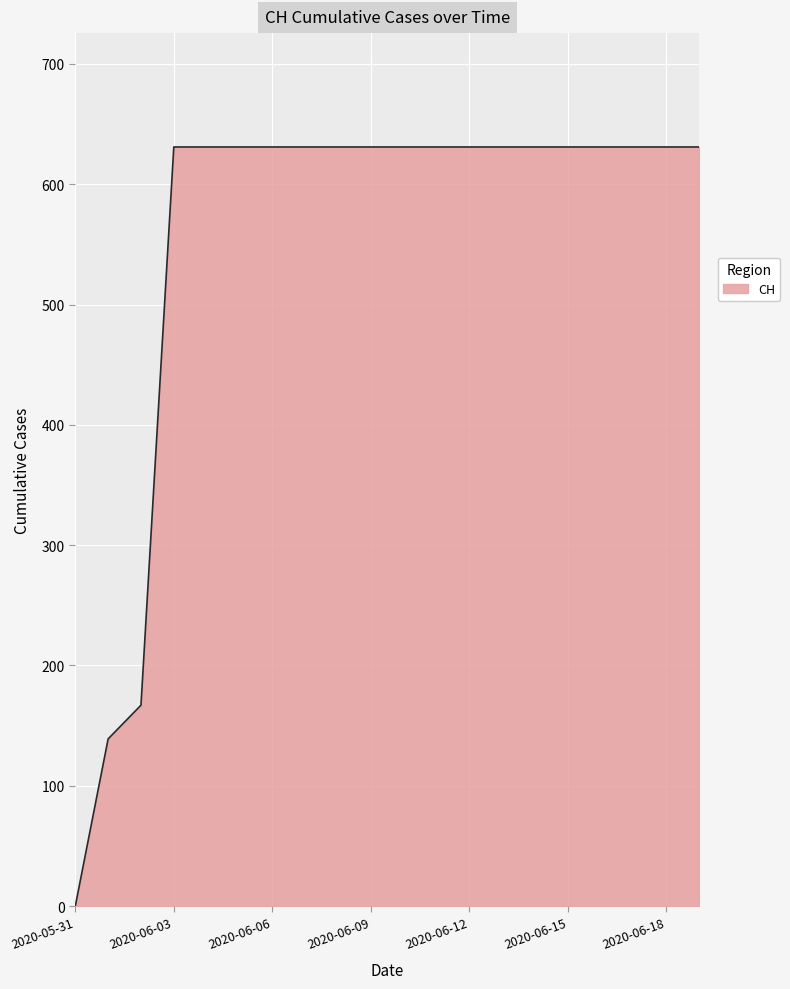

What is the greatest value displayed?

631